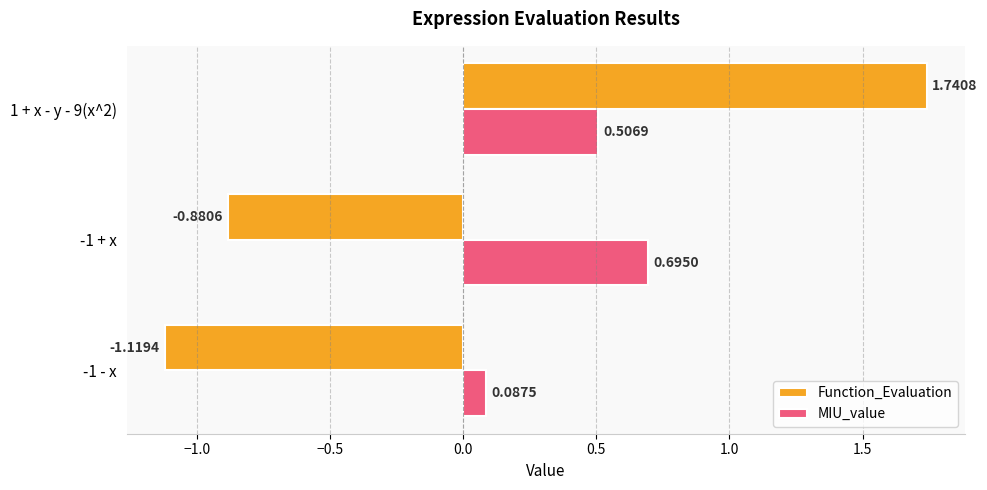

Which series has the widest spread of values?

Function_Evaluation